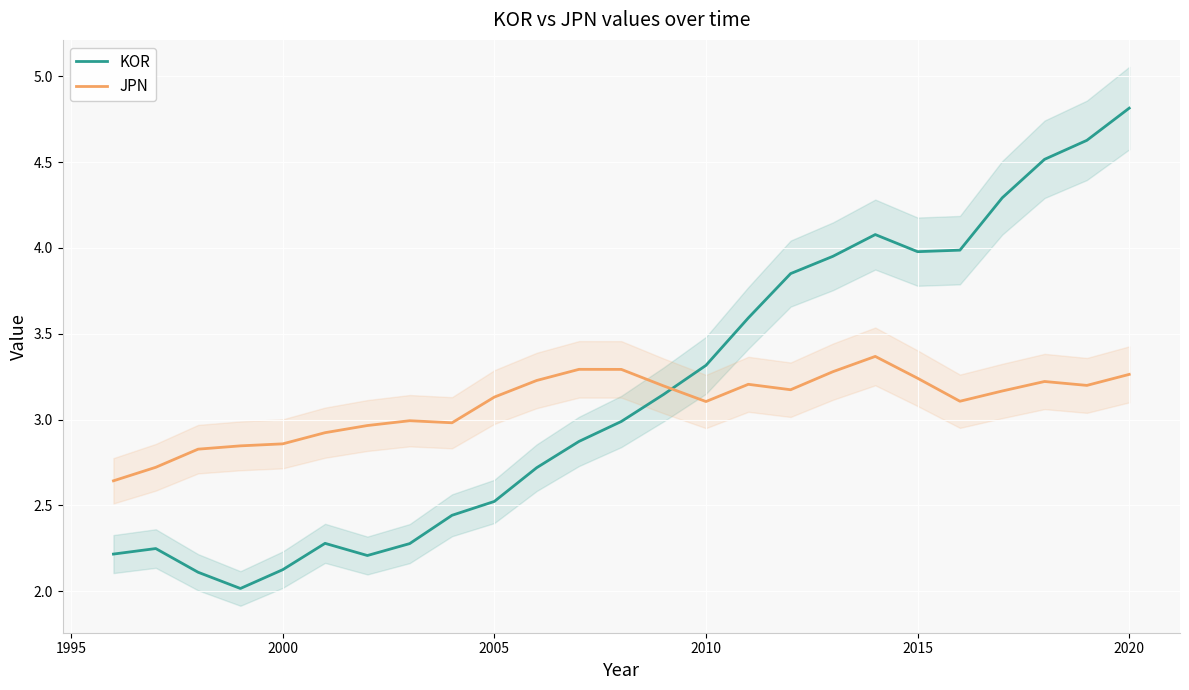

Is it true that JPN equals 1.0 at 2000?

False